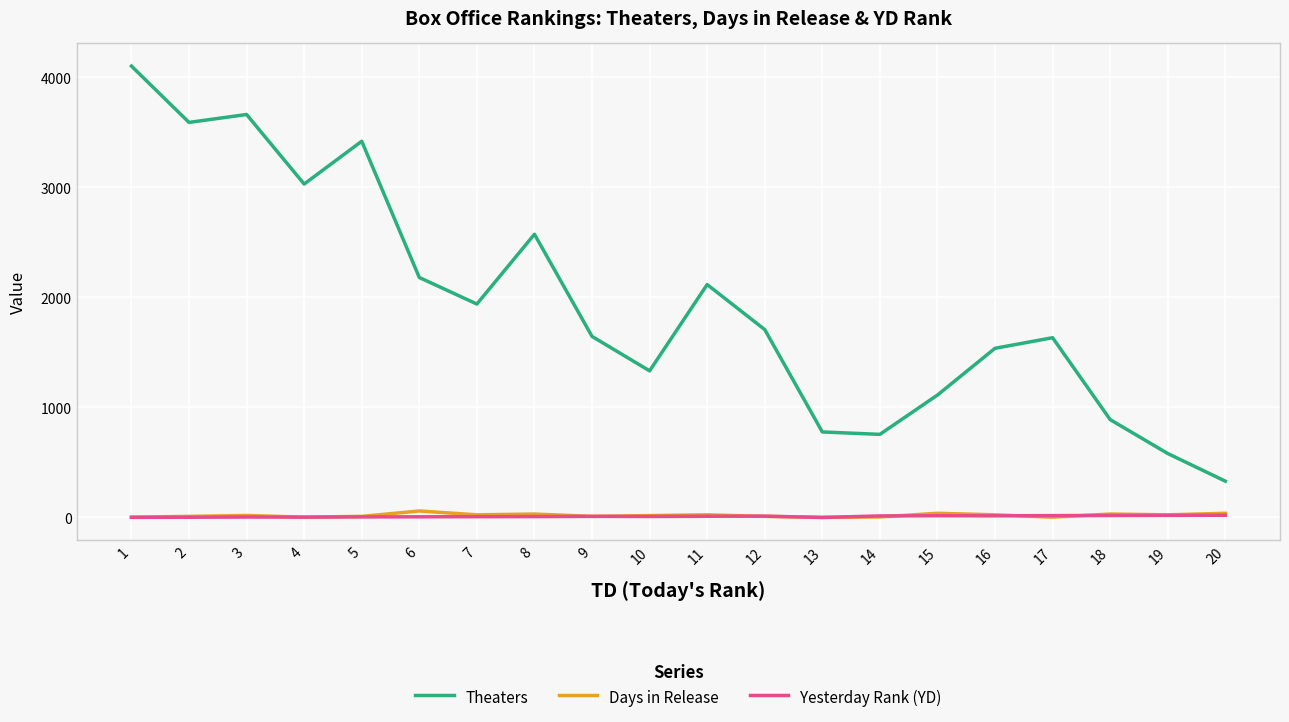

The value of Theaters at 12 is 453. True or false?

False